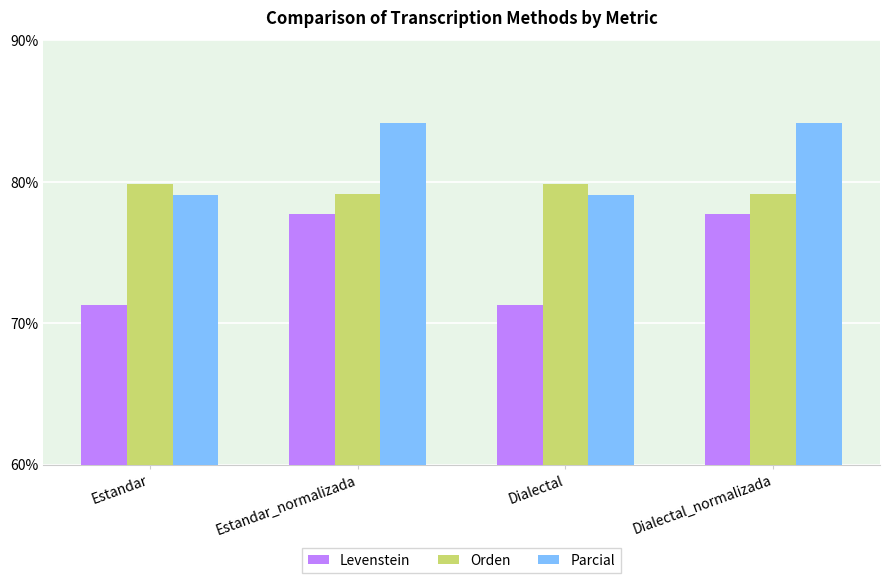

Where does the Levenstein series first go above 77?

Estandar_normalizada